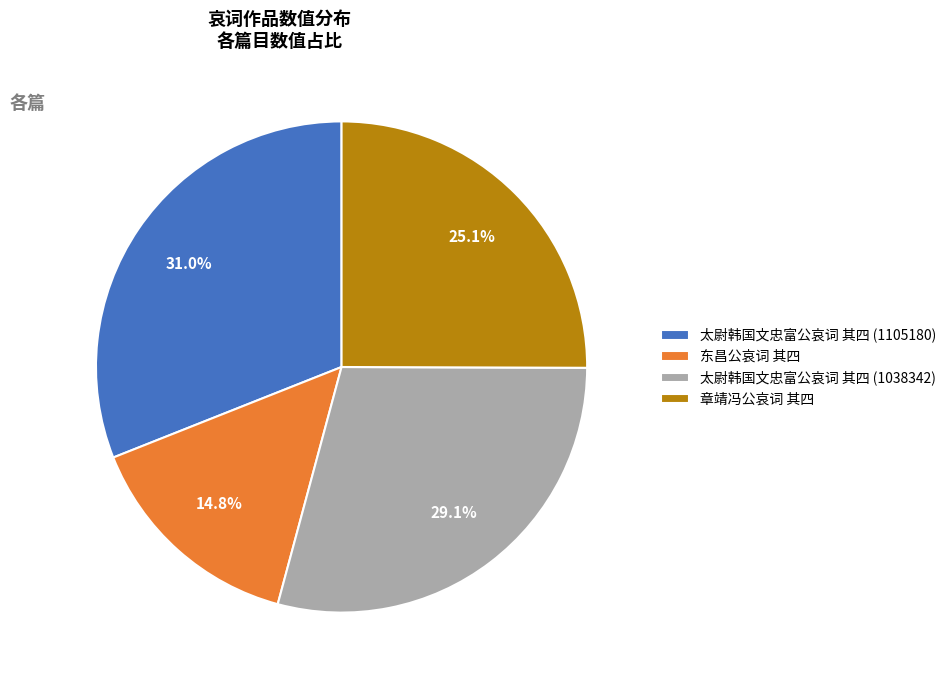

Which category has the smallest portion of the pie?

东昌公哀词 其四